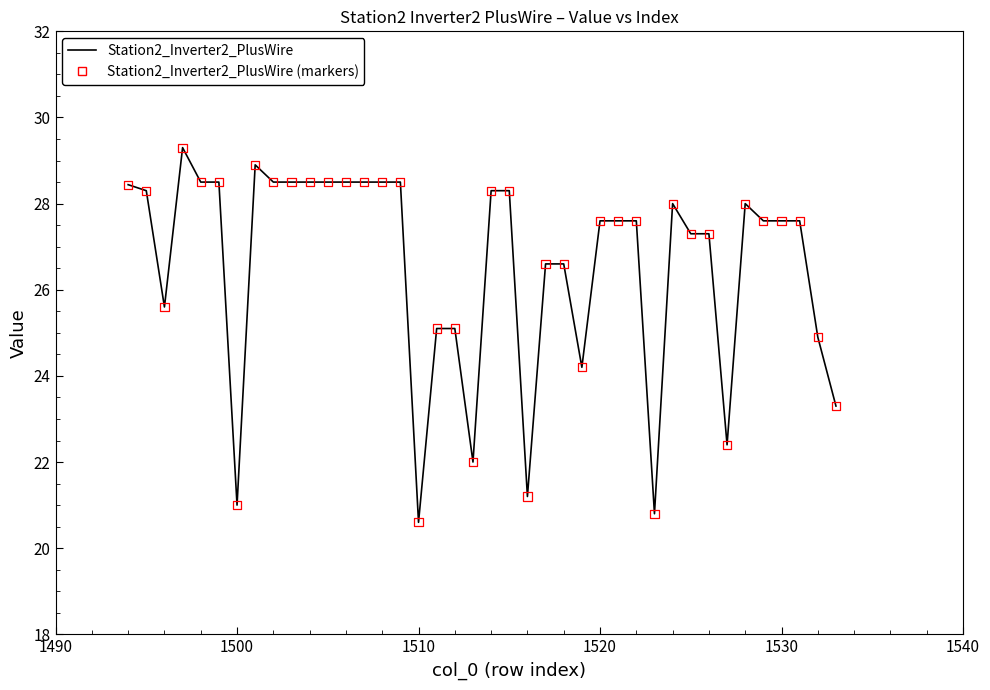

What is the difference between the maximum and minimum values?

8.7